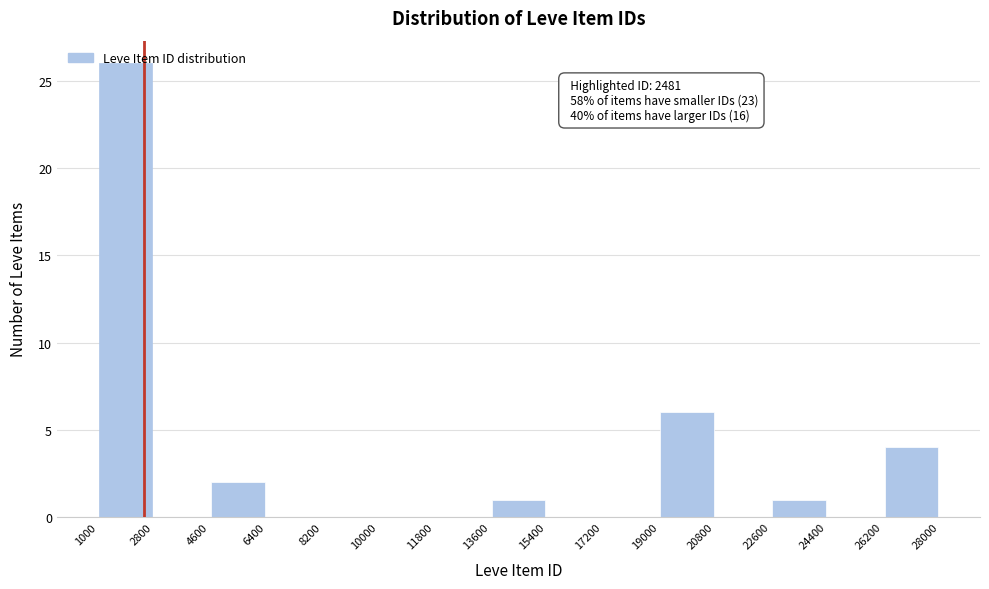

Which range on the x-axis has the tallest bar?

1000 to 2800